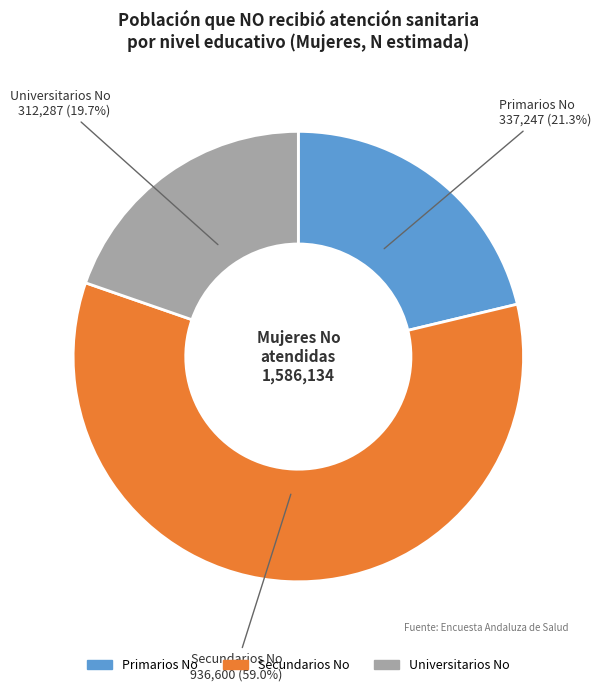

What is the smallest slice in the pie chart?

Universitarios No